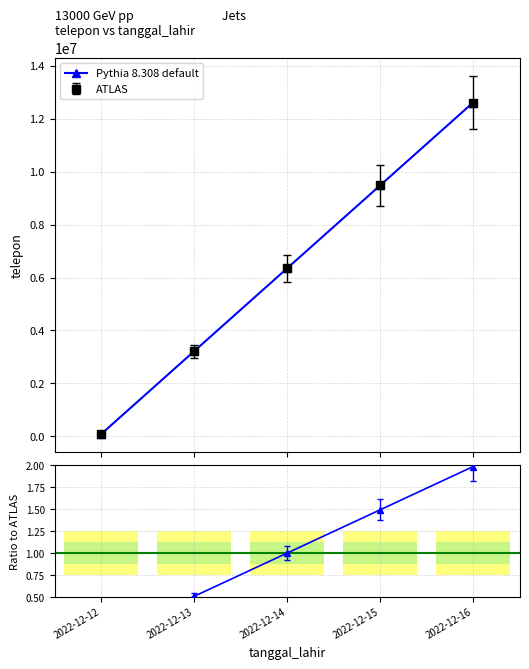

Is the value of Ratio to ATLAS at 2022-12-15 greater than the value of Pythia 8.308 default at 2022-12-15?

No